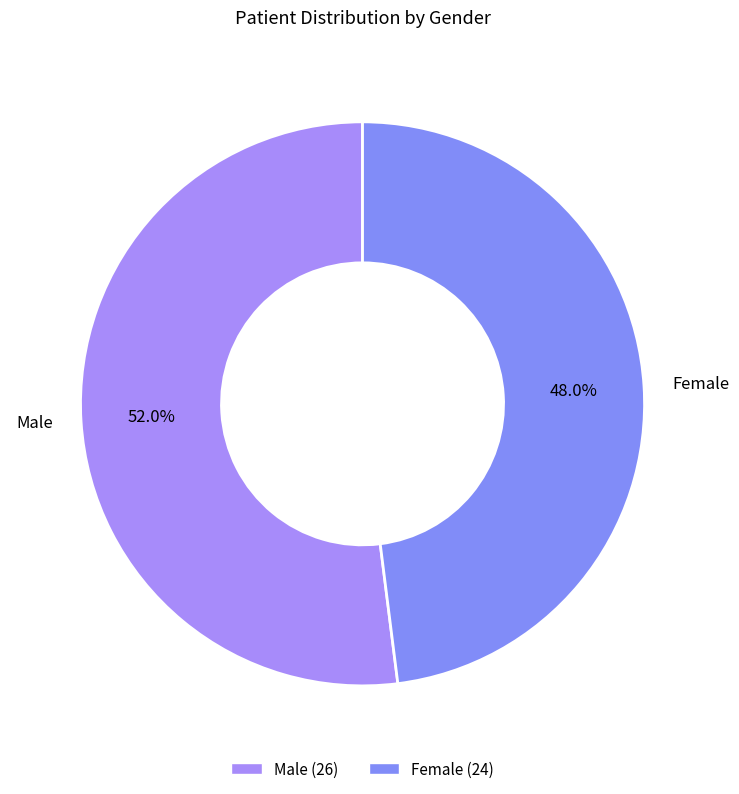

Which slice is the smallest?

Female